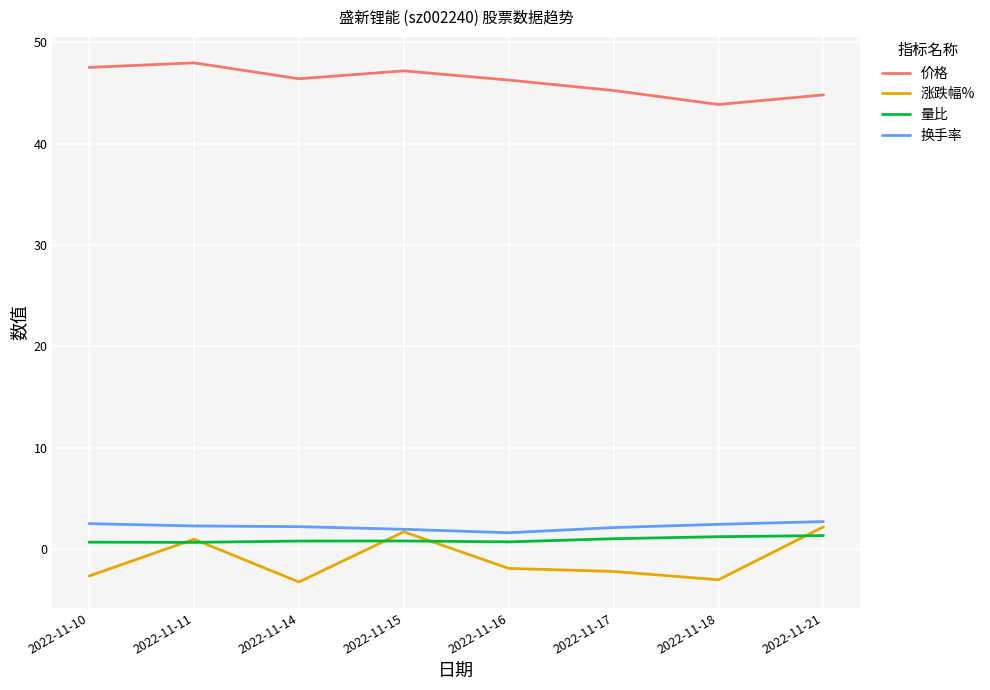

What is the difference between the 涨跌幅% values at 2022-11-18 and 2022-11-17?

0.8